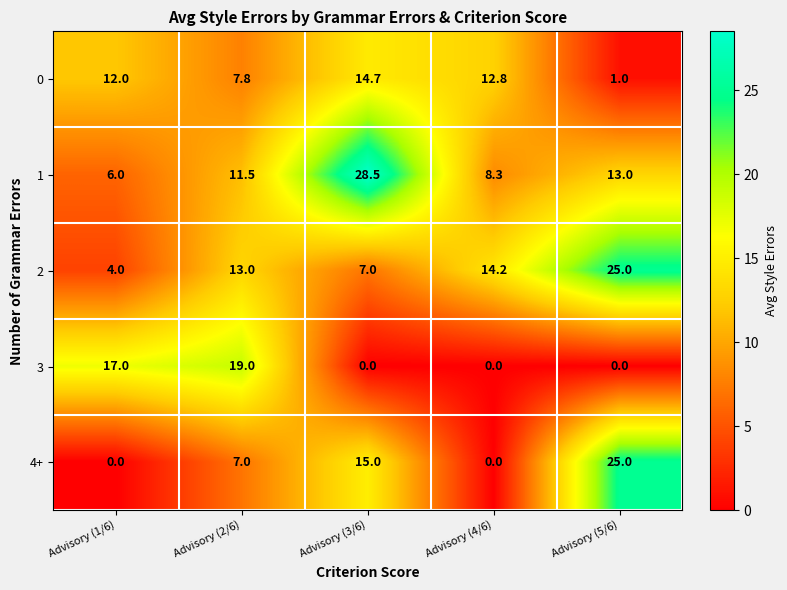

The 3 series shows 10.3 at Advisory (5/6). True or false?

False